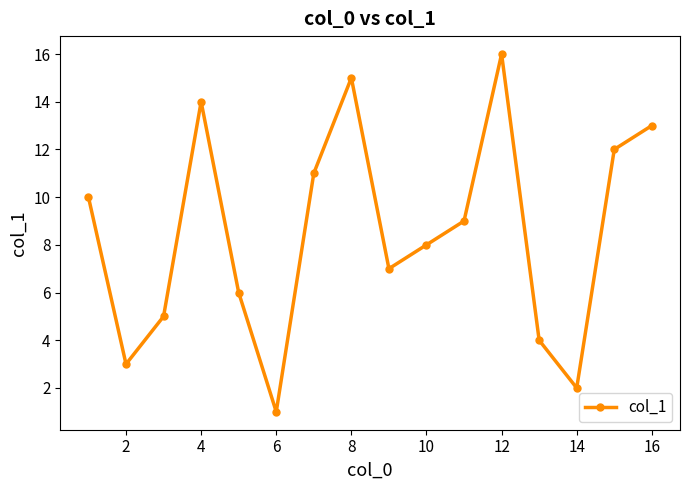

What is the maximum value shown in the chart?

16